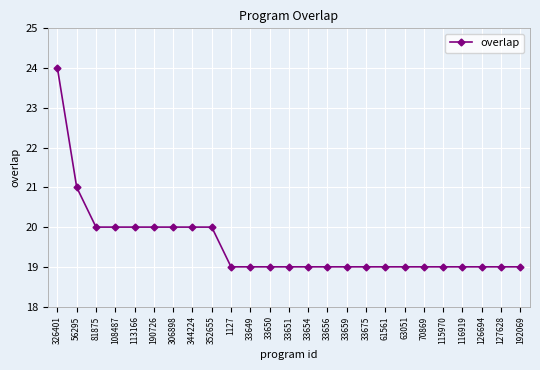

What is the difference between the maximum and minimum values?

5